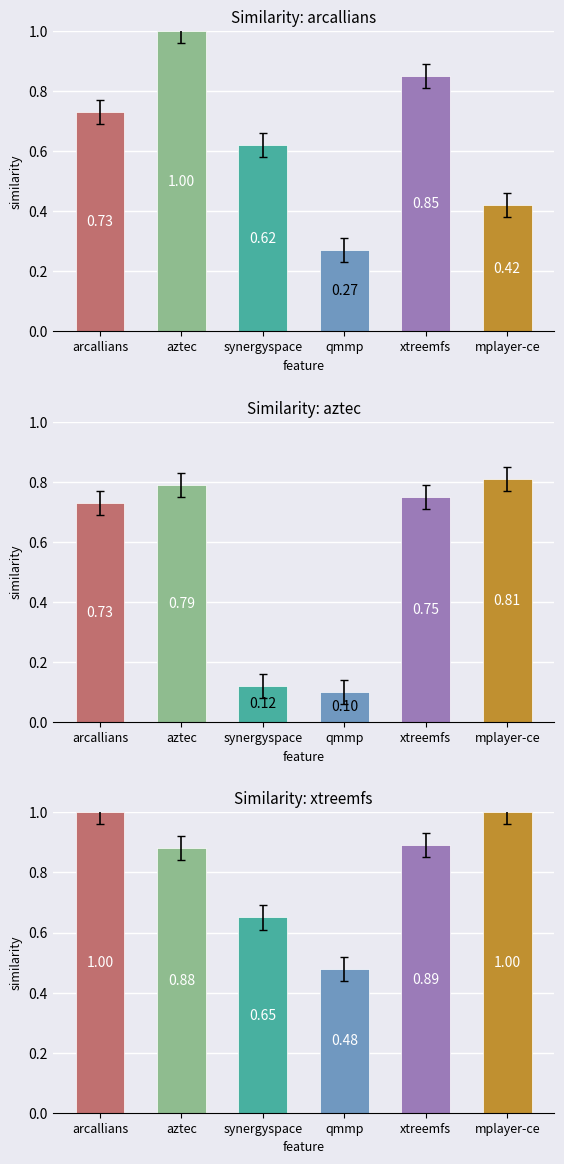

Which series has the largest total across all categories?

xtreemfs.csv